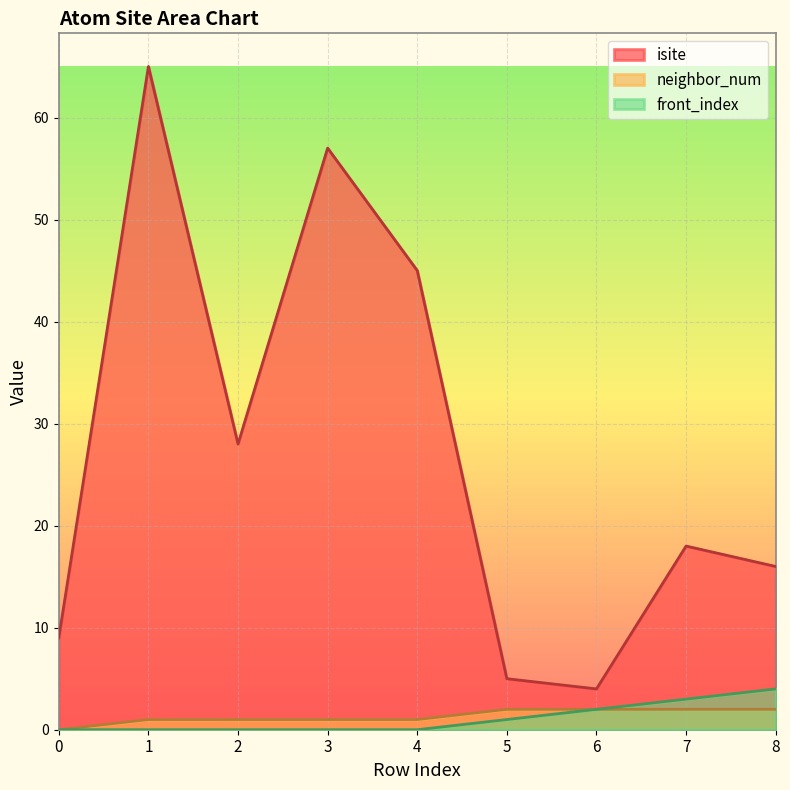

Between 6 and 8, which is larger?

8